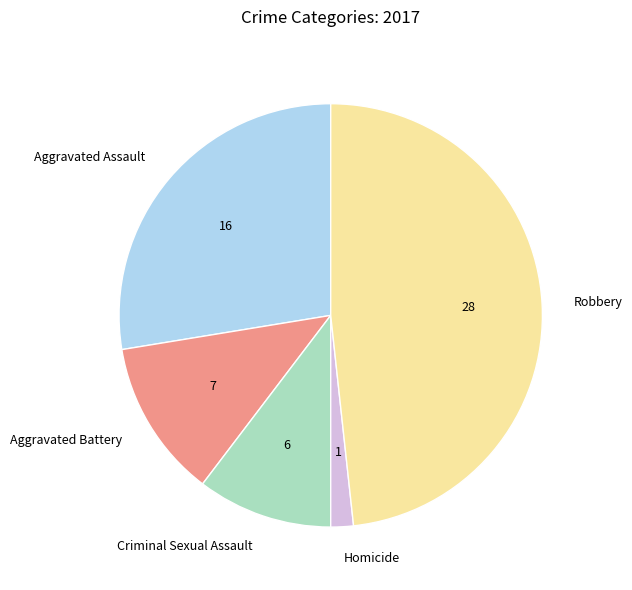

What is the smallest slice in the pie chart?

Homicide